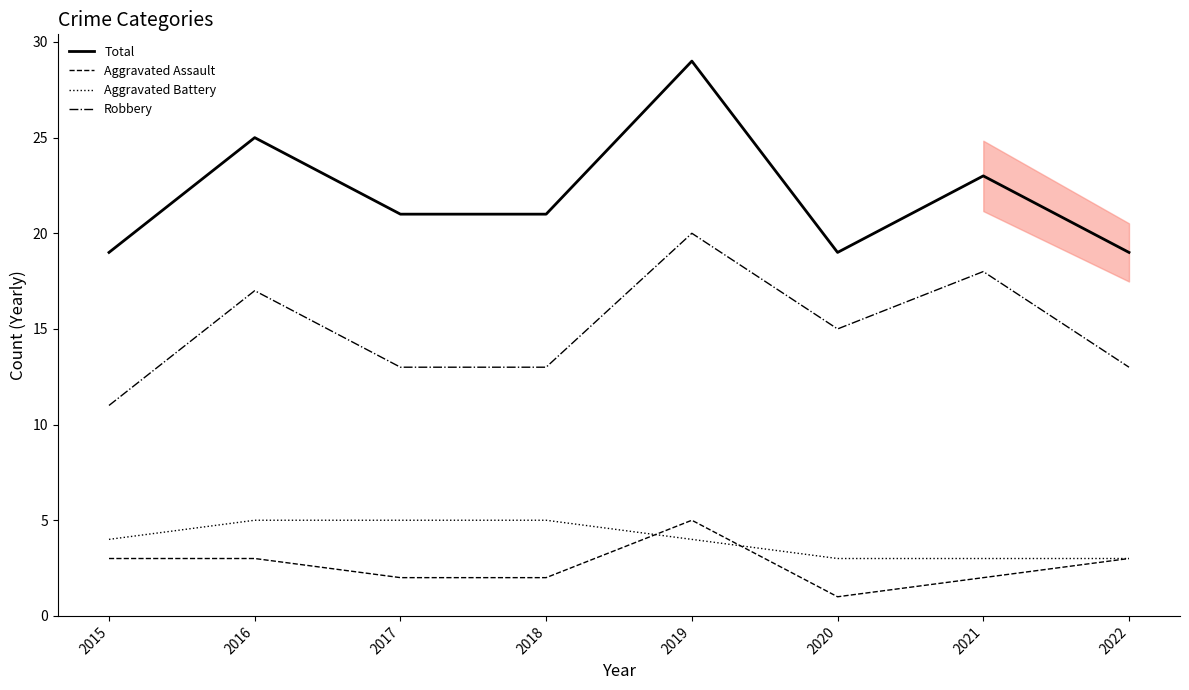

Reading left to right, extract all data points from this chart.

Total: 2015=19	2016=25	2017=21	2018=21	2019=29	2020=19	2021=23	2022=19
Aggravated Assault: 2015=3	2016=3	2017=2	2018=2	2019=5	2020=1	2021=2	2022=3
Aggravated Battery: 2015=4	2016=5	2017=5	2018=5	2019=4	2020=3	2021=3	2022=3
Robbery: 2015=11	2016=17	2017=13	2018=13	2019=20	2020=15	2021=18	2022=13